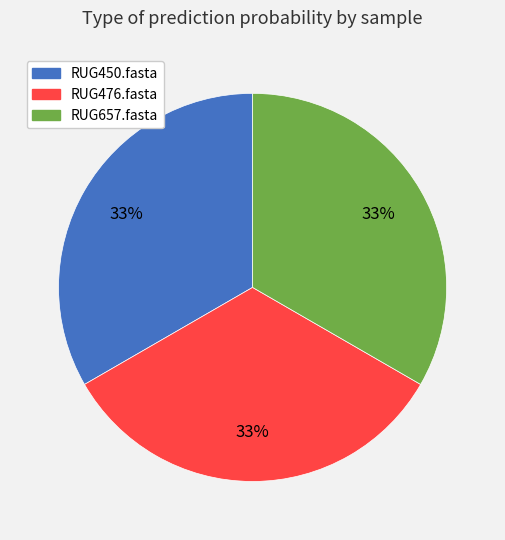

To the nearest percent, what portion does RUG450.fasta represent?

33%